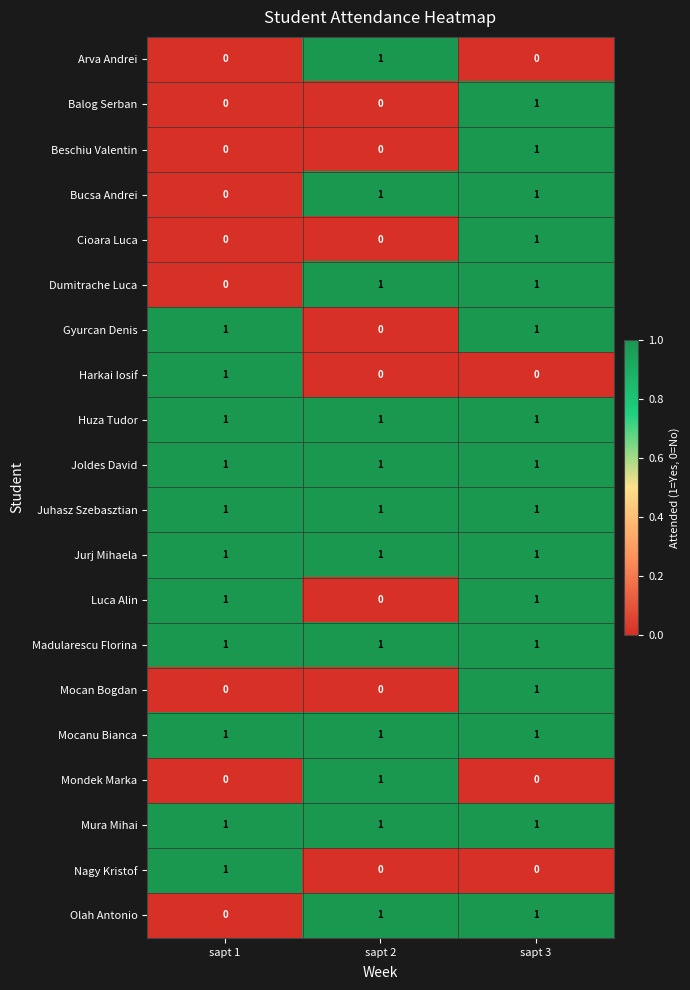

At which category is the sum across all series the highest?

sapt 3